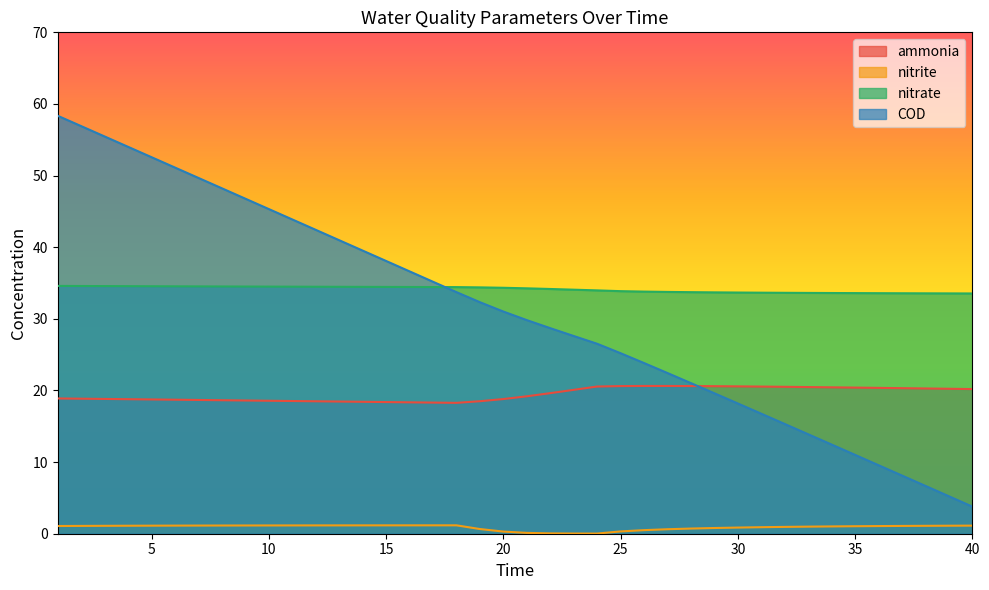

What is the value of the ammonia point at the 26th from the left?

20.6